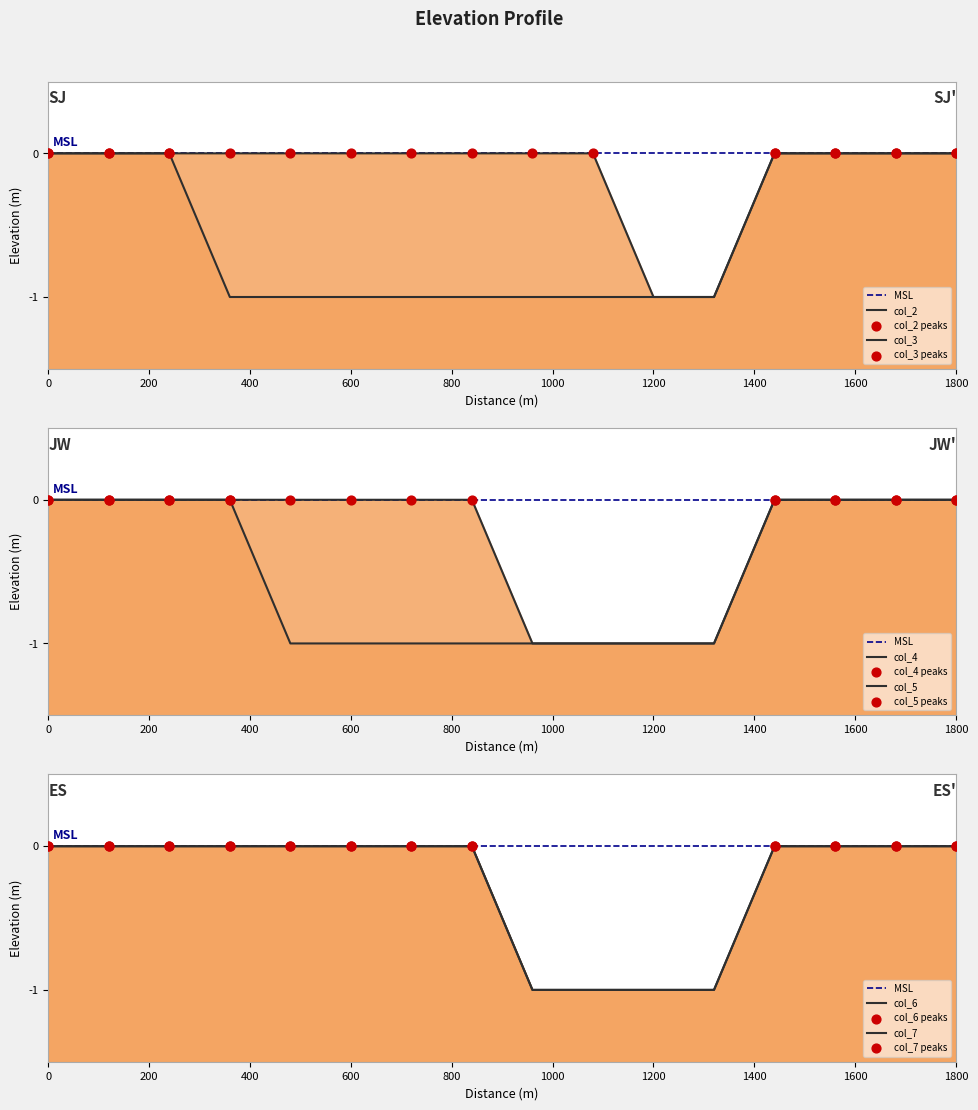

Which series contains the highest Y value?

col_2